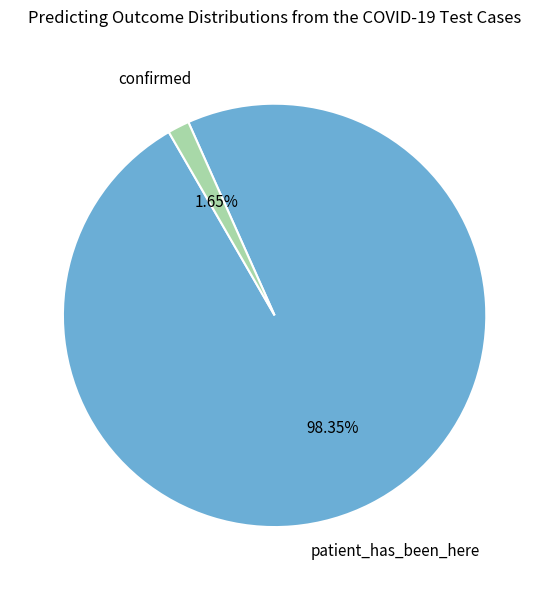

Rank the categories by value from highest to lowest.

patient_has_been_here, confirmed